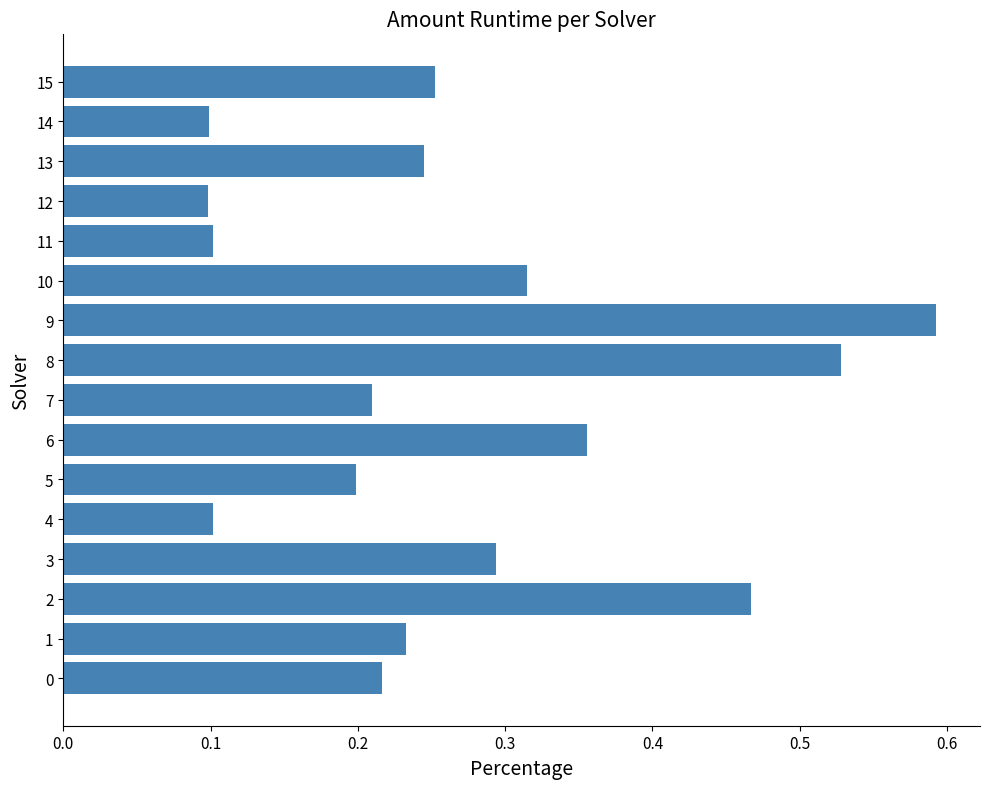

What is the sum of all values?

4.3